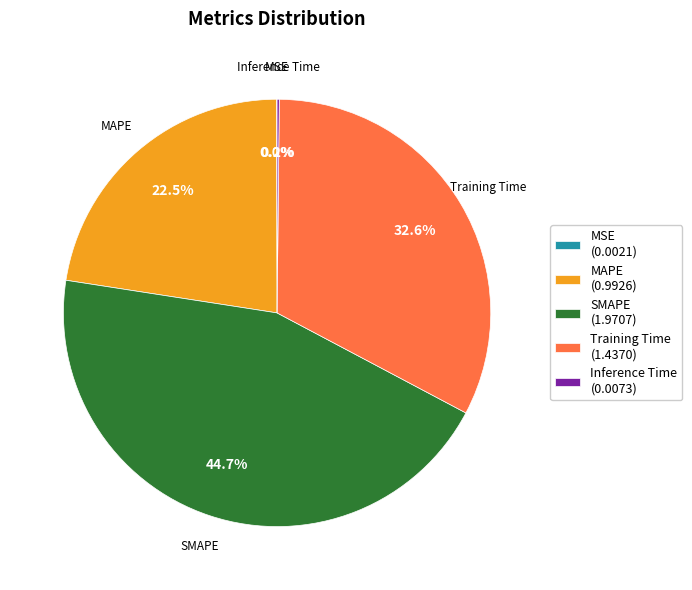

Does any single category account for the majority?

No